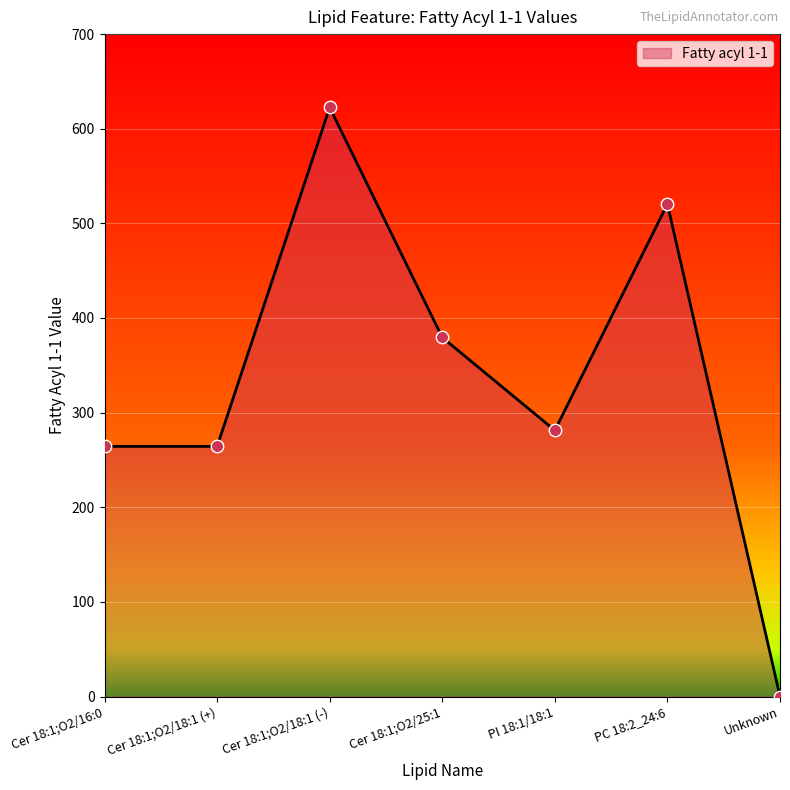

Between Unknown and PI 18:1/18:1, which is larger?

PI 18:1/18:1